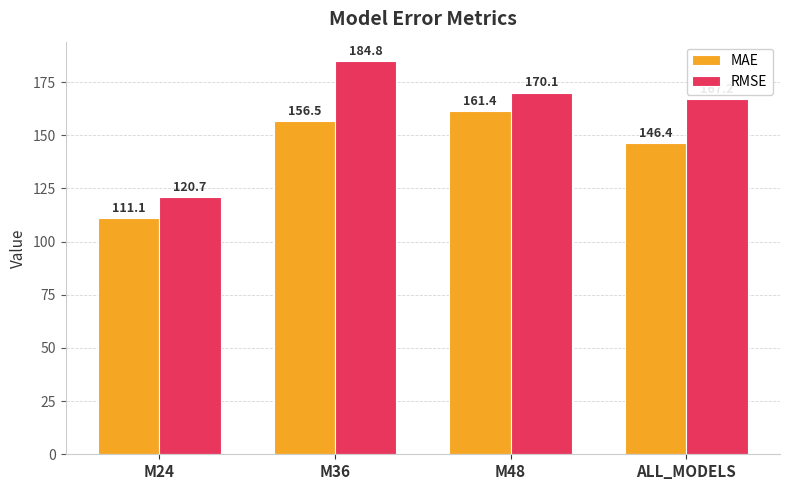

How many data points in RMSE are above 170?

2